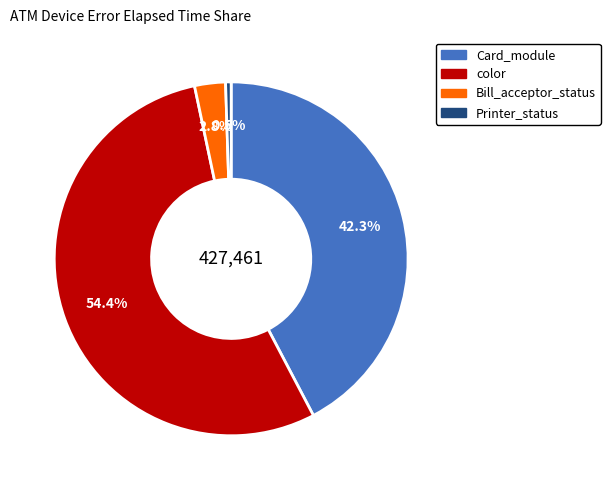

Is there any slice that represents more than half of the pie?

Yes